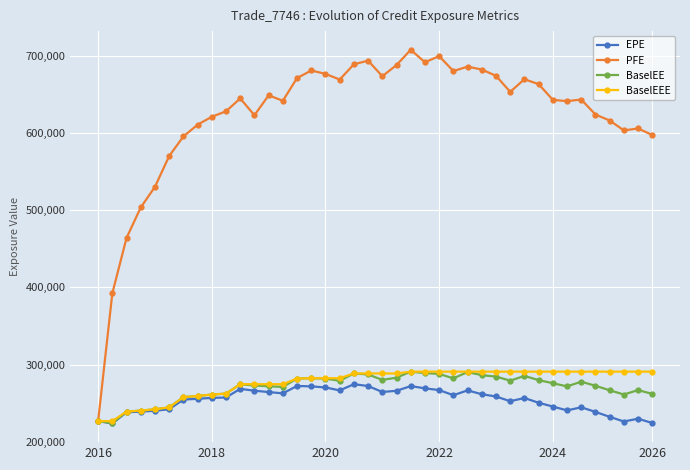

Which series has the widest spread of values?

PFE